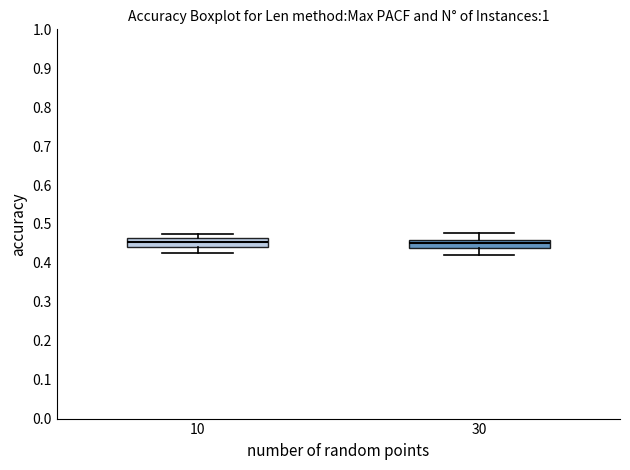

Reading left to right, read every box against the y-axis: the position of its median line, the range the box covers, and the ends of its whiskers. The values are not printed on the chart, so give them approximately, as read against the axis.

10: median 0.45, box 0.44 to 0.46, whiskers 0.43 to 0.47
30: median 0.45, box 0.44 to 0.46, whiskers 0.42 to 0.48